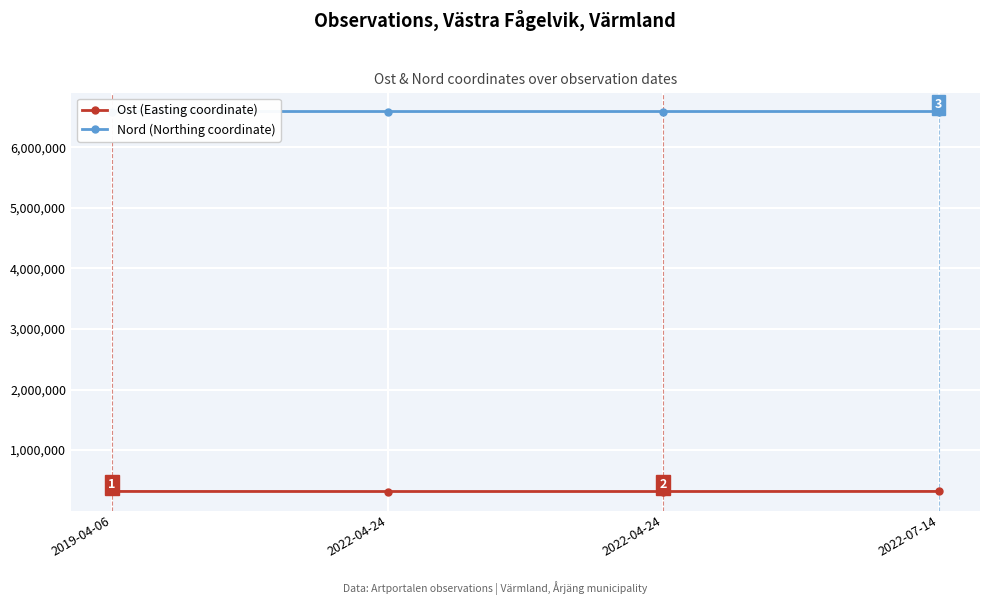

How many values in the Nord (Northing coordinate) series exceed 6592000?

2